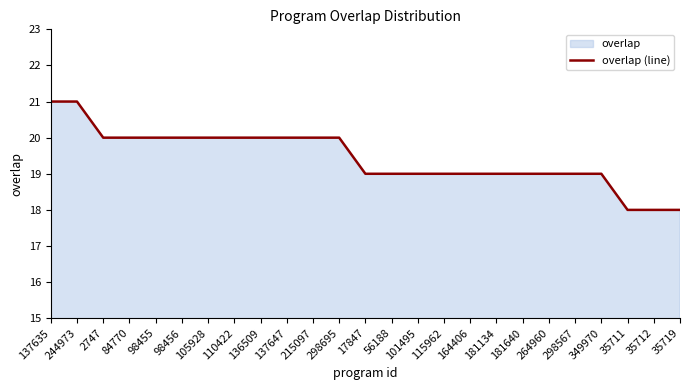

How many data points are above 19?

12